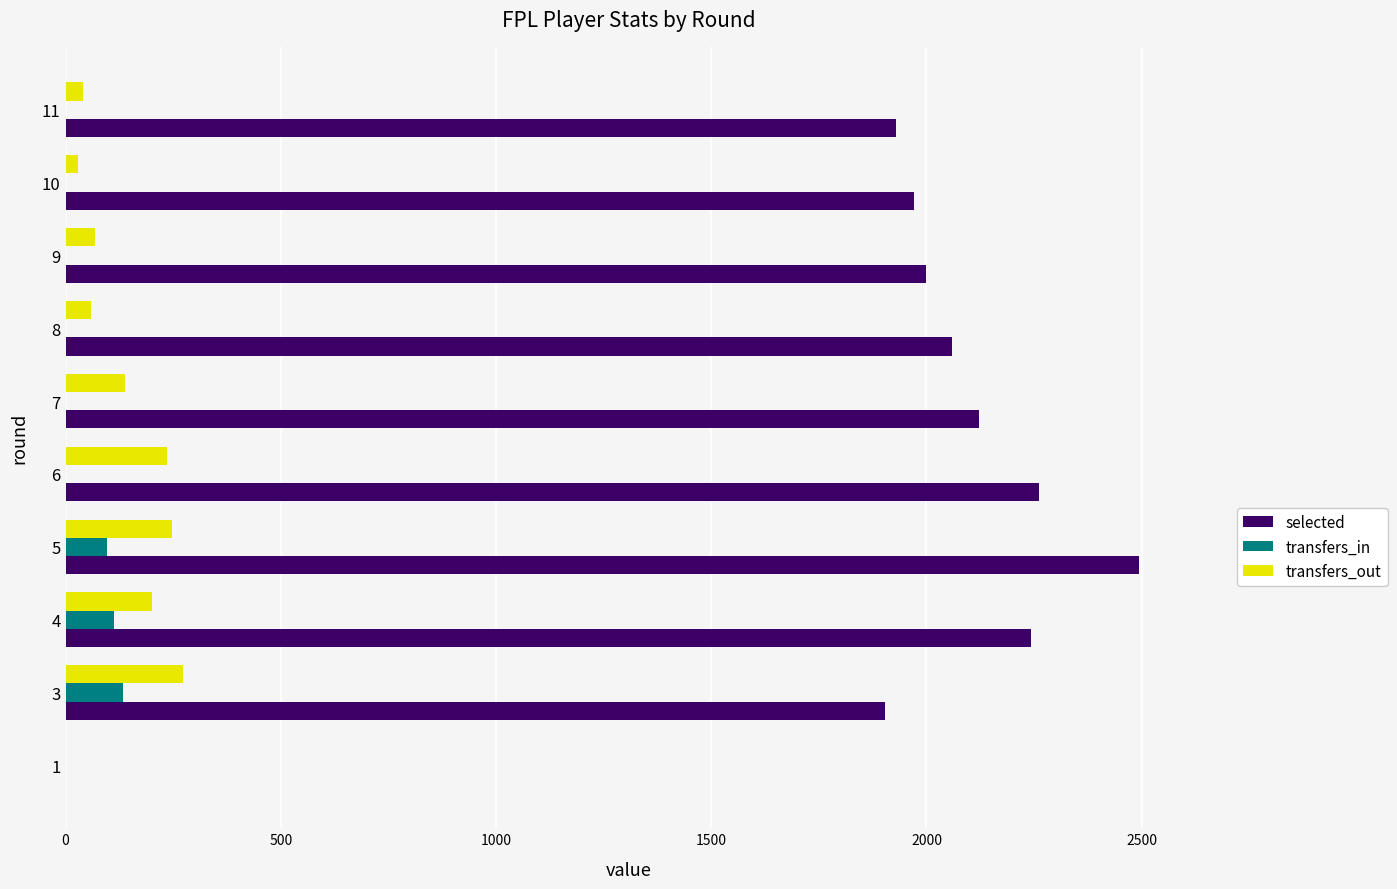

Count the number of categories in the chart.

10